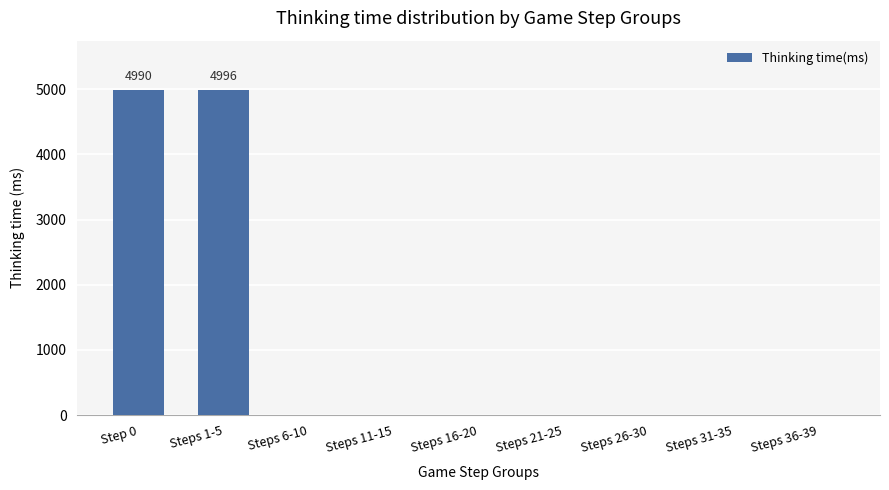

How many data points does each series have?

9